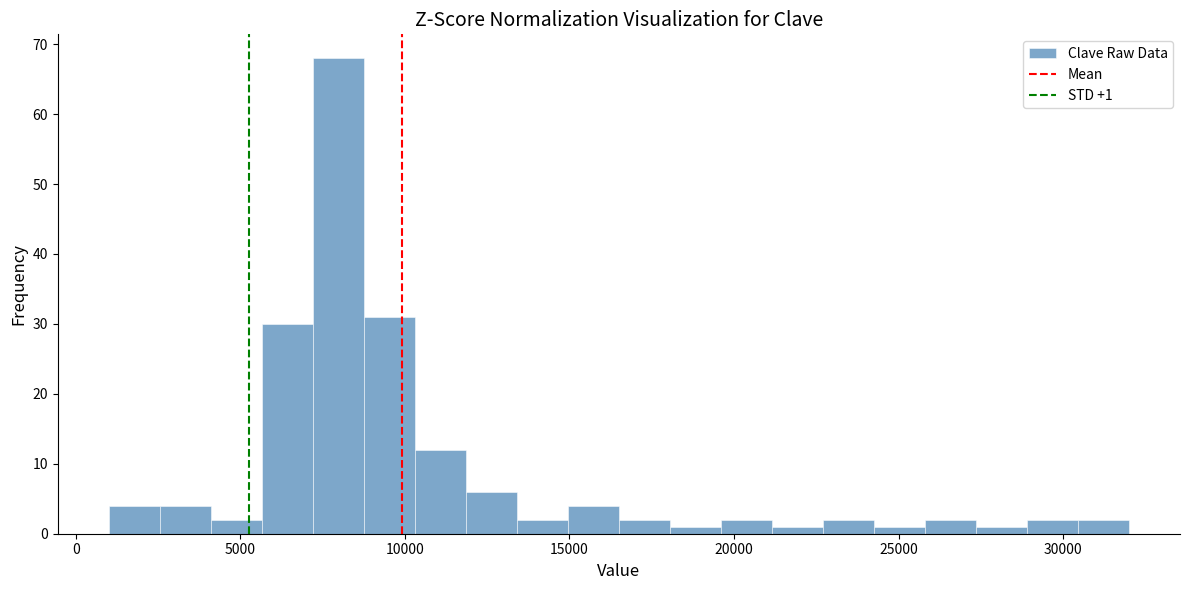

Around what value on the x-axis is the tallest bar? Give the approximate position of its centre, as read against the axis.

8000